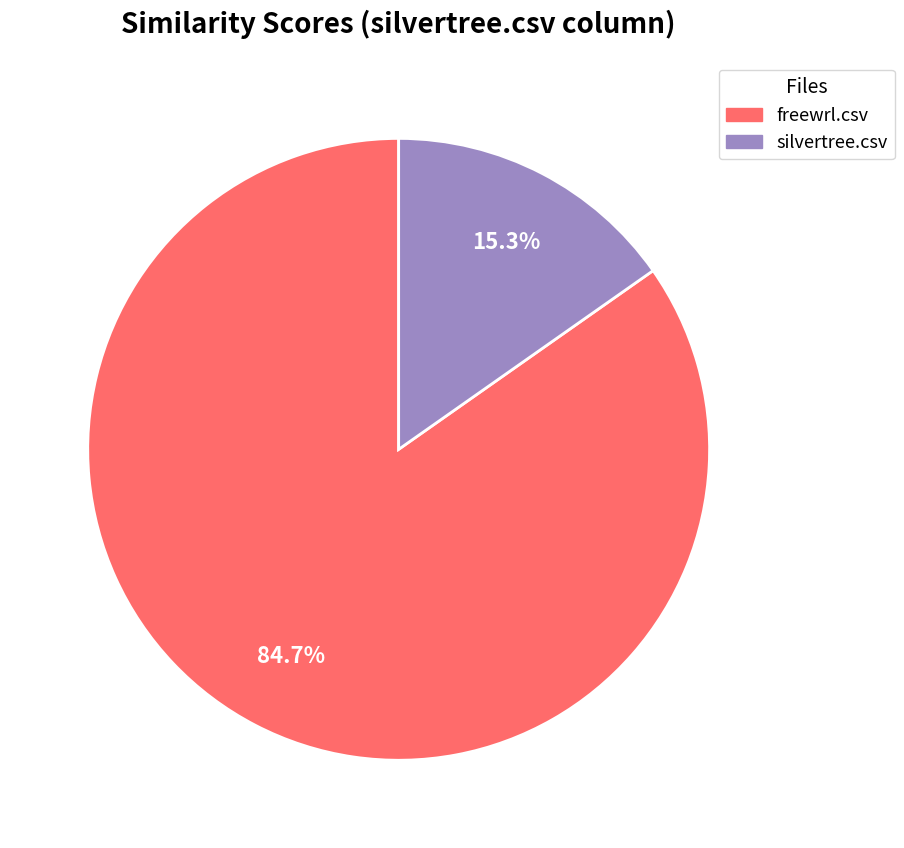

How many slices are in this pie chart?

2